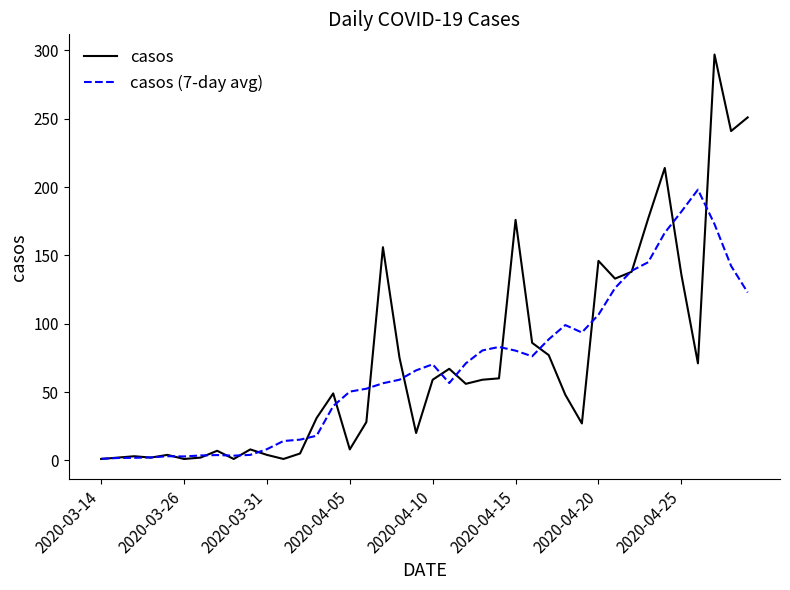

Which series has the largest range (max minus min)?

casos